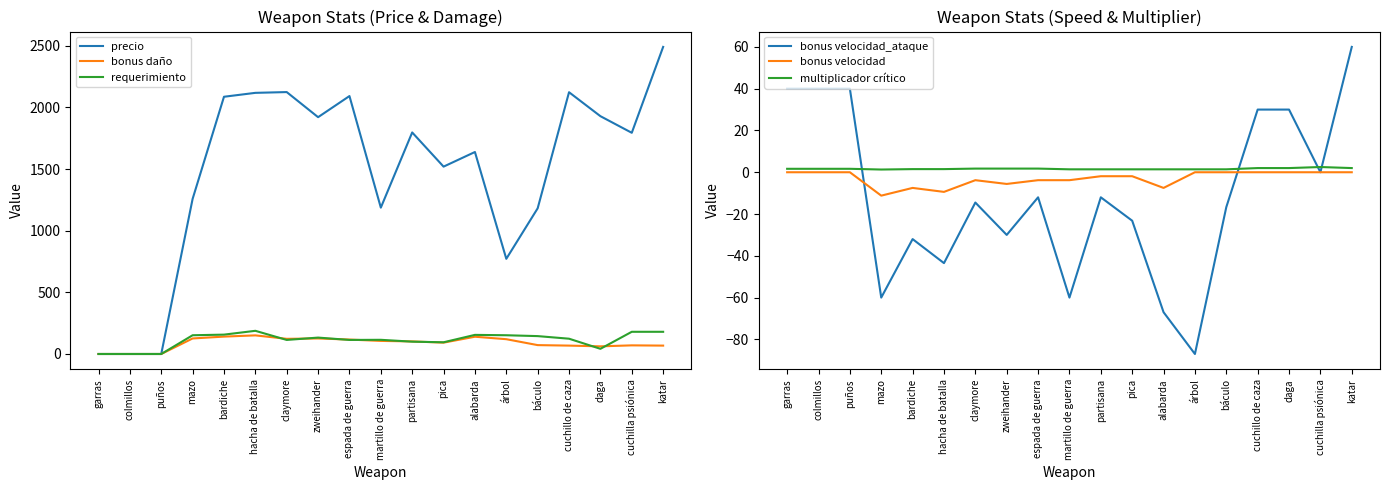

What is the maximum value for multiplicador crítico?

2.5